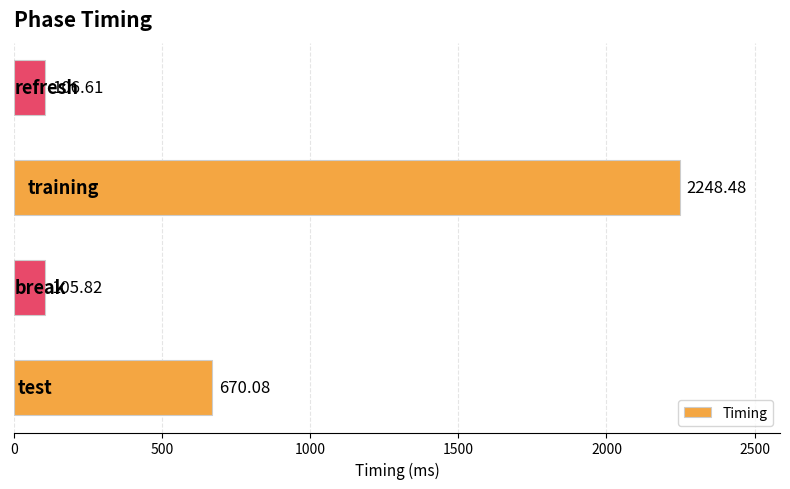

What is the greatest value displayed?

2248.5